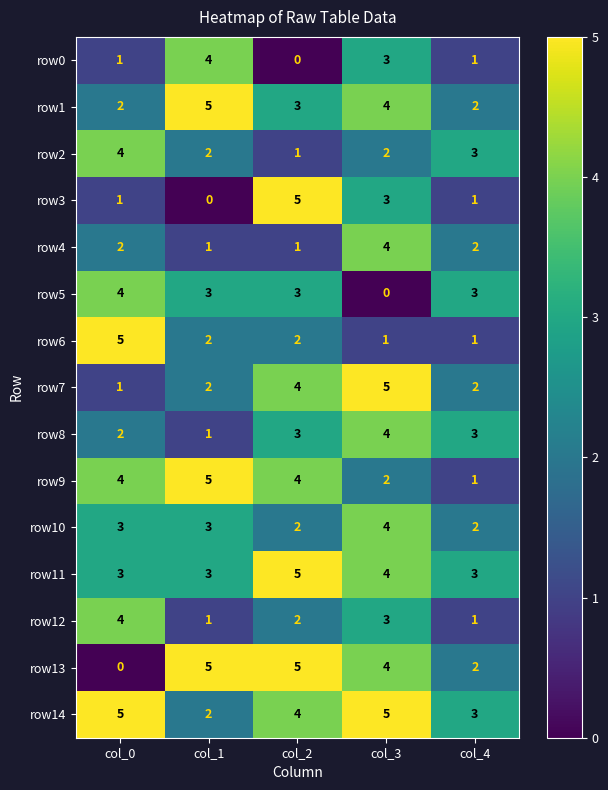

The value of row8 at col_3 is 2. True or false?

False